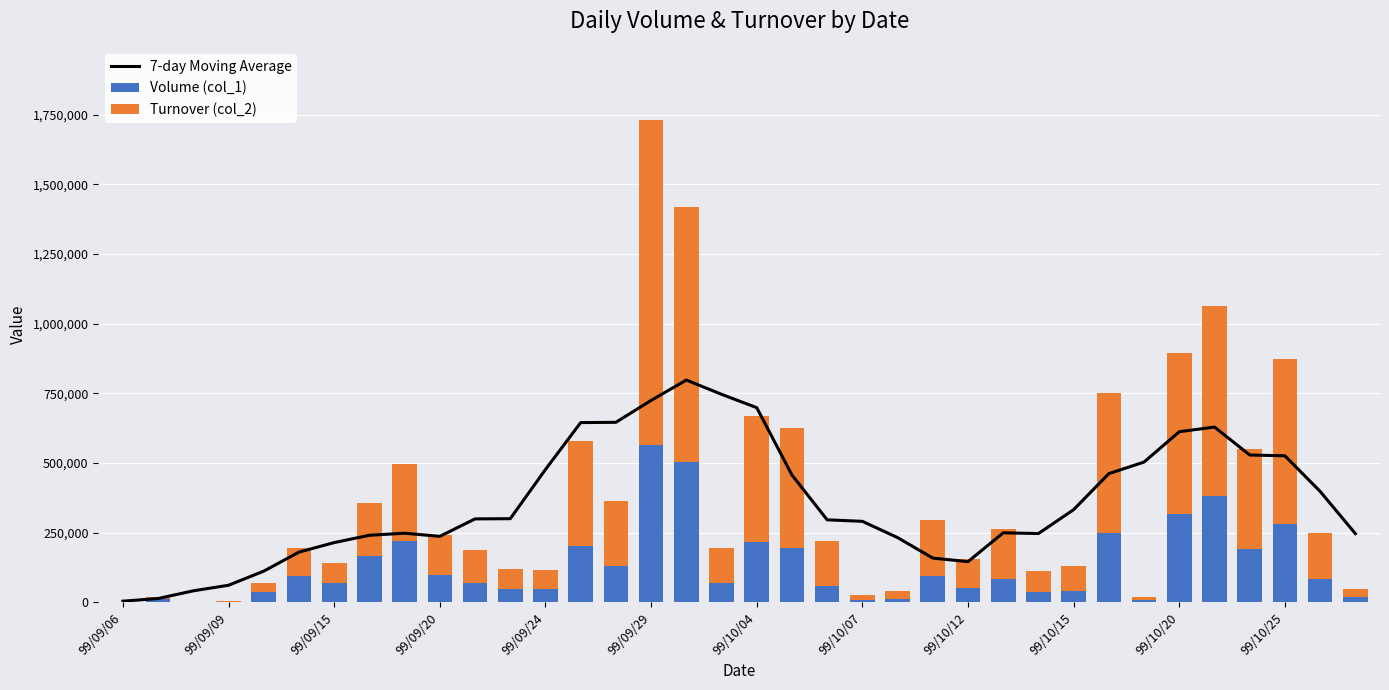

What are all the series names shown in the legend?

7-day Moving Average, Volume (col_1), Turnover (col_2)